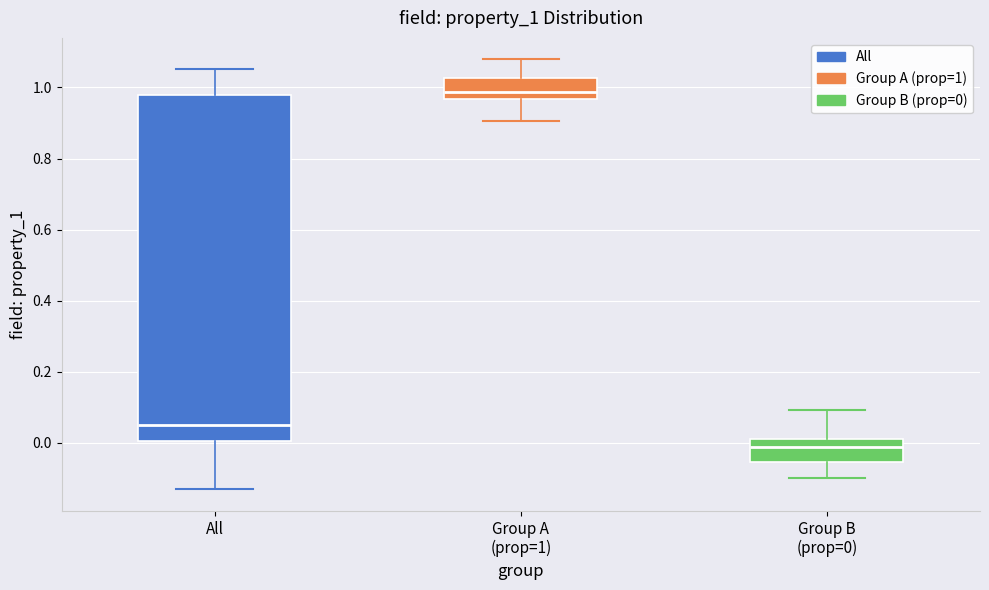

Where does the median line of the box for Group A (prop=1) sit on the y-axis? The values are not printed on the chart, so give them approximately, as read against the axis.

0.98